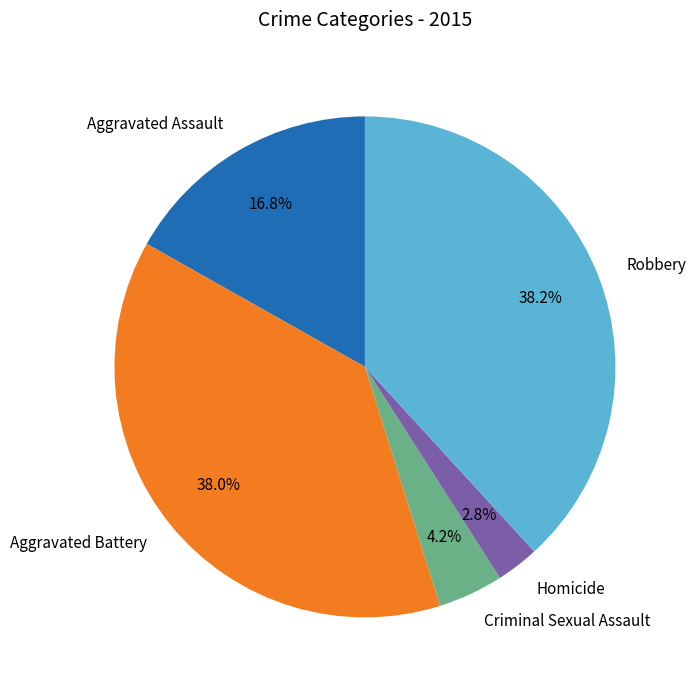

What percentage do Homicide and Aggravated Assault together represent?

19.6%